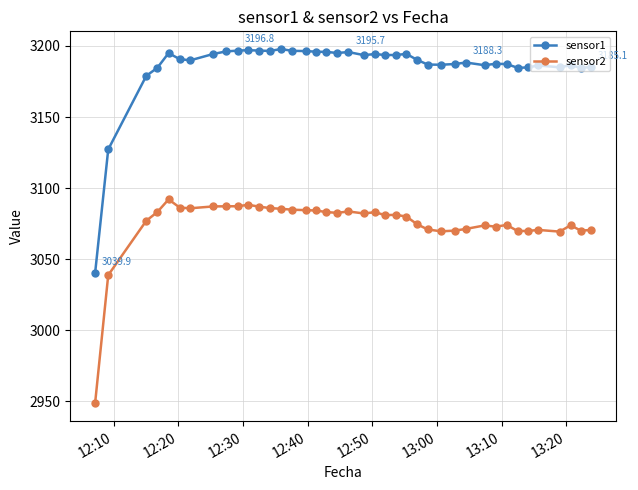

List the series in order of their peak value, highest first.

sensor1, sensor2